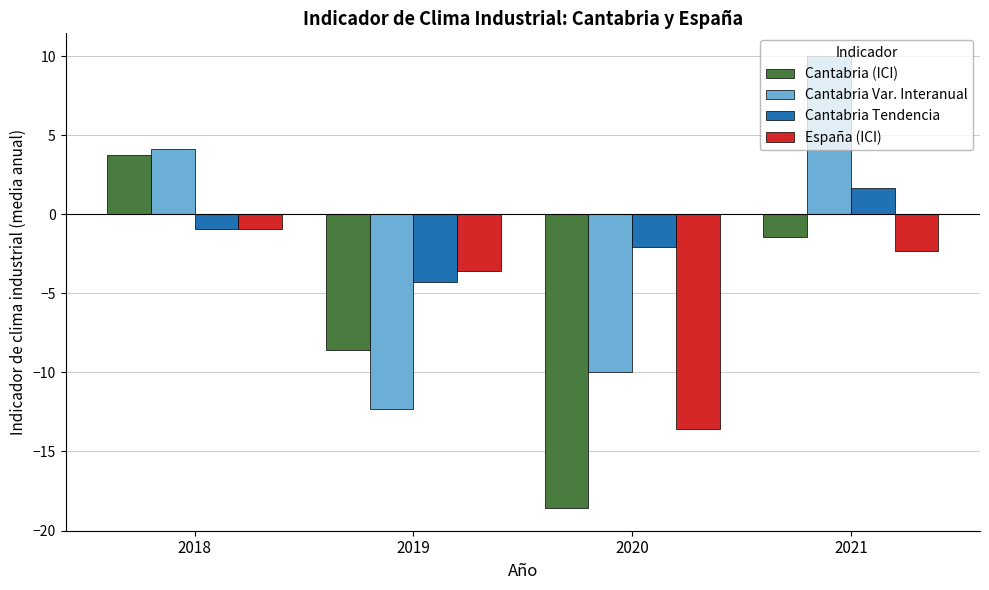

What is the maximum value for Cantabria Tendencia?

1.7